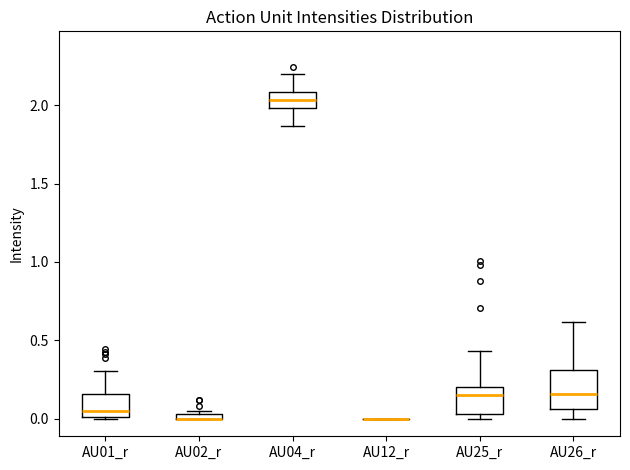

Where is the upper edge of the box for AU04_r on the y-axis? The values are not printed on the chart, so give them approximately, as read against the axis.

2.10